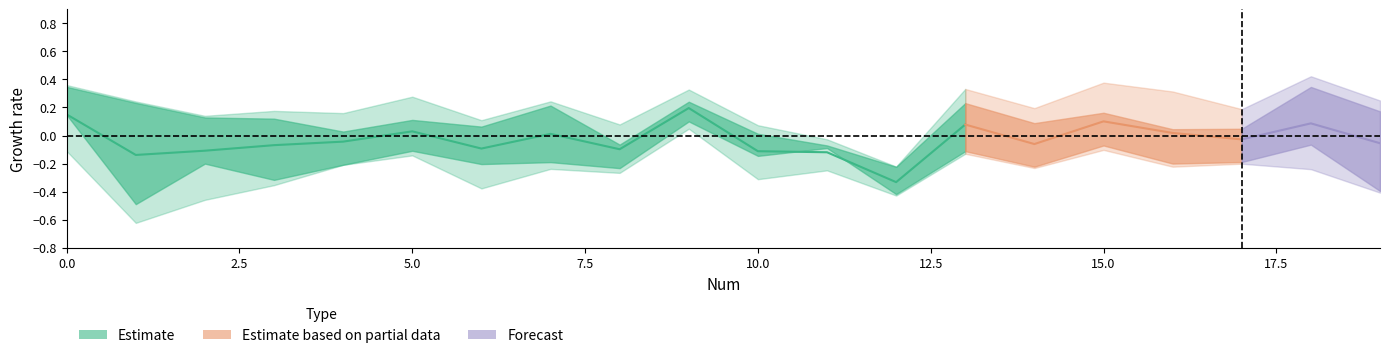

What is the value of the col2 point at the 16th from the left?

0.2